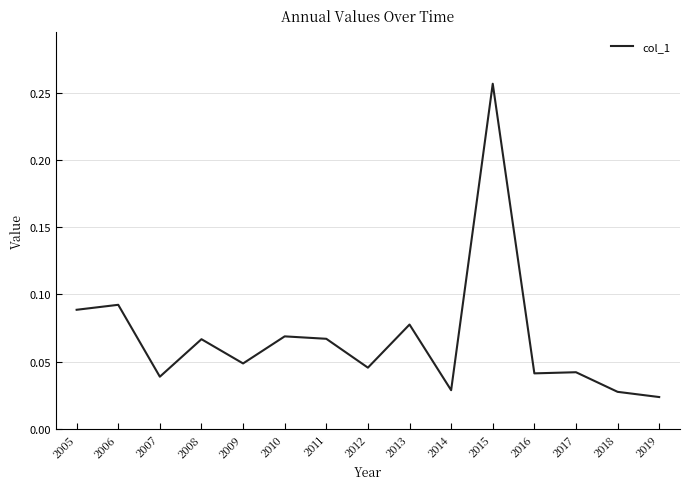

How many lines are shown in the chart?

1